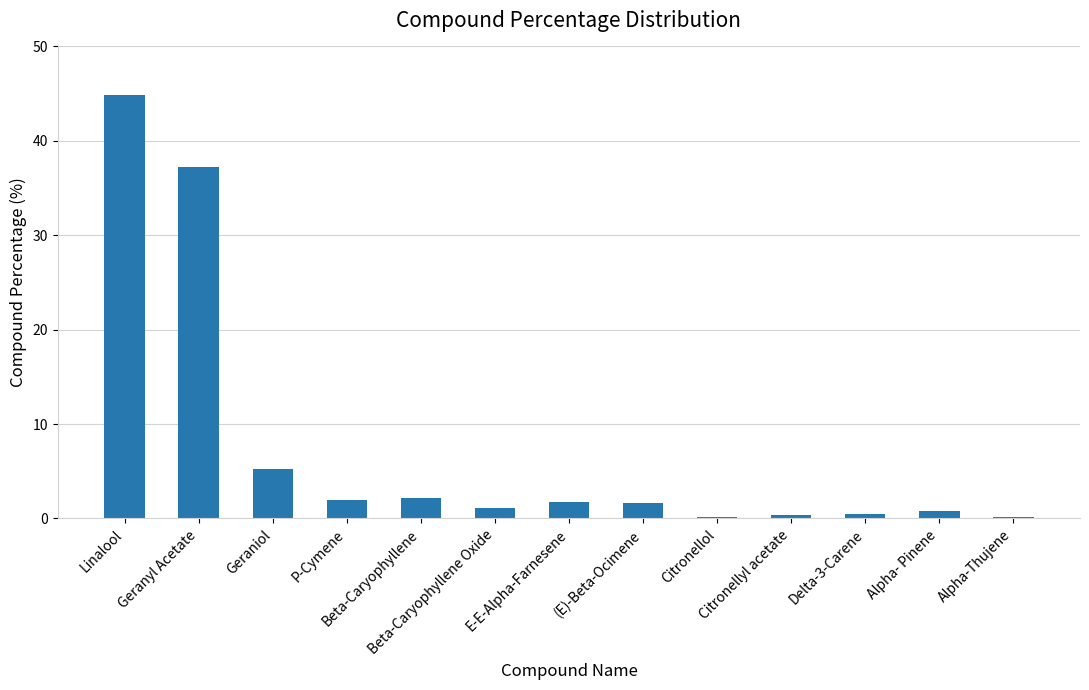

What is the value of the 1st bar from the left?

44.9